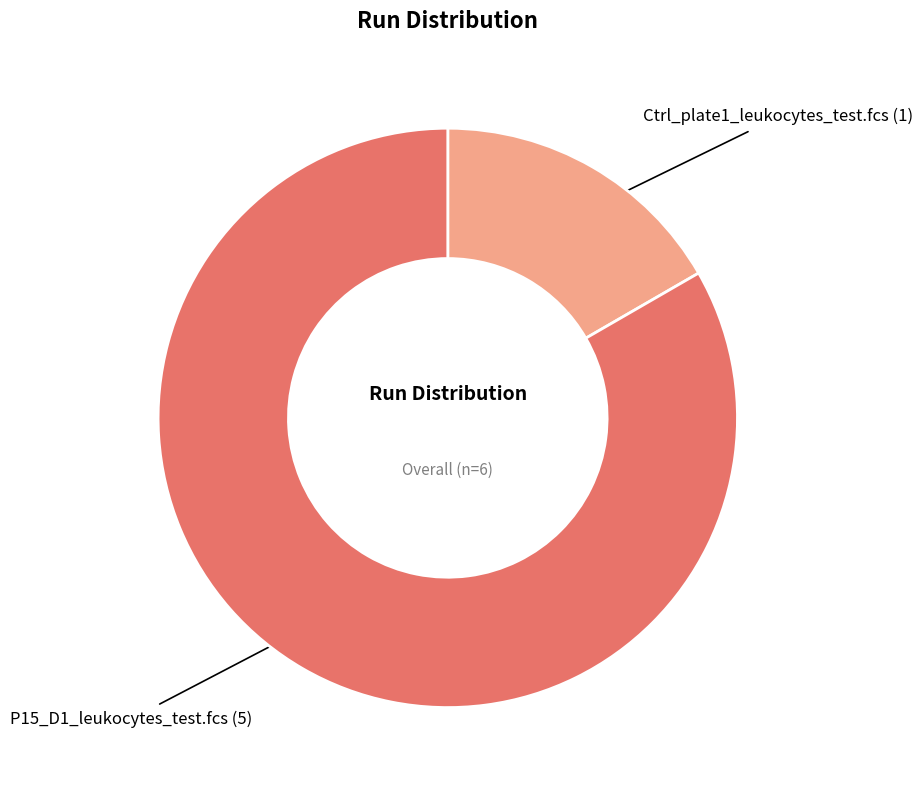

Is there a majority slice in this chart?

Yes